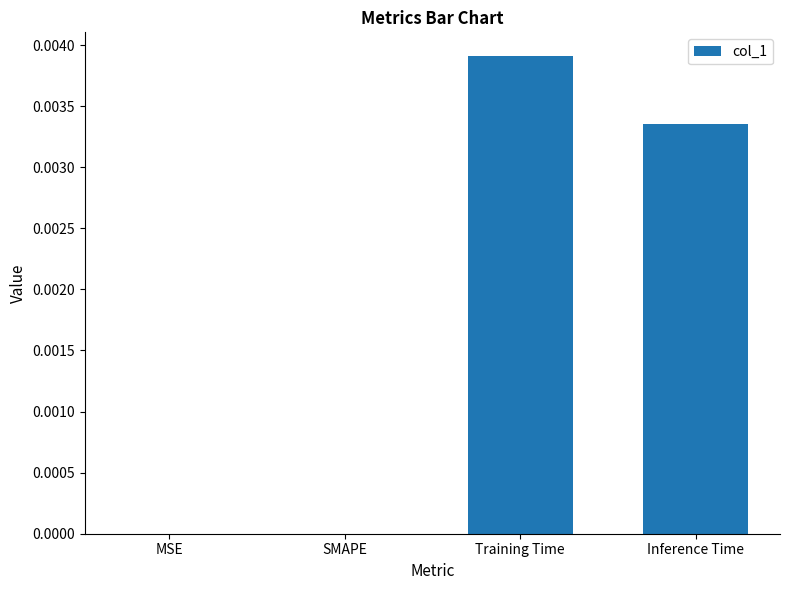

Between MSE and Inference Time, which is larger?

Inference Time